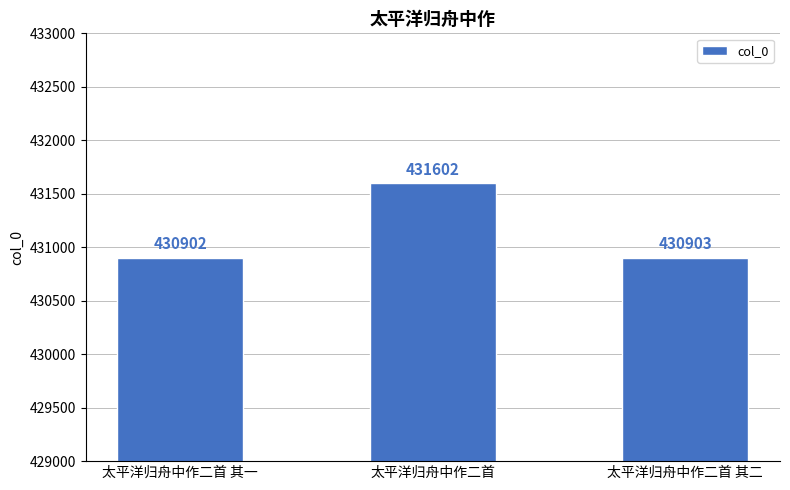

Reading left to right, transcribe all the data shown in this chart.

430902	431602	430903